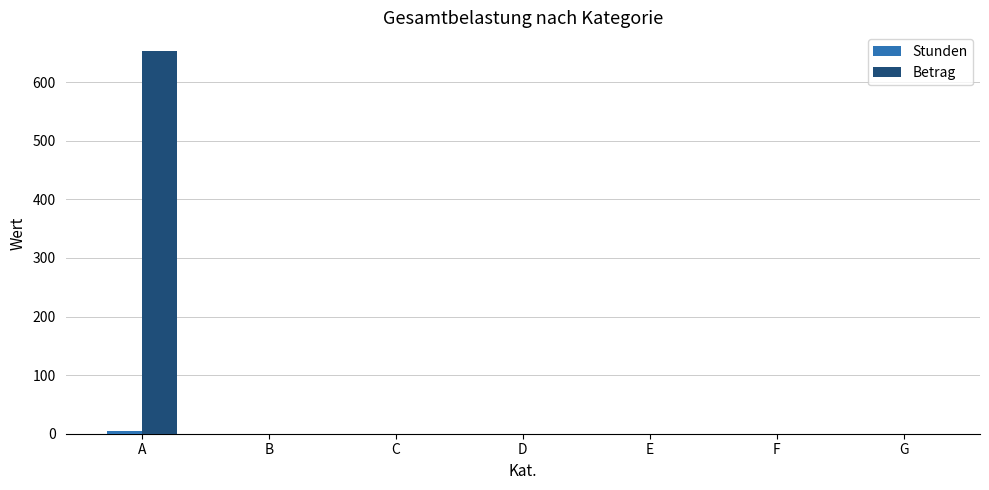

How many data points in Betrag are above 0?

1